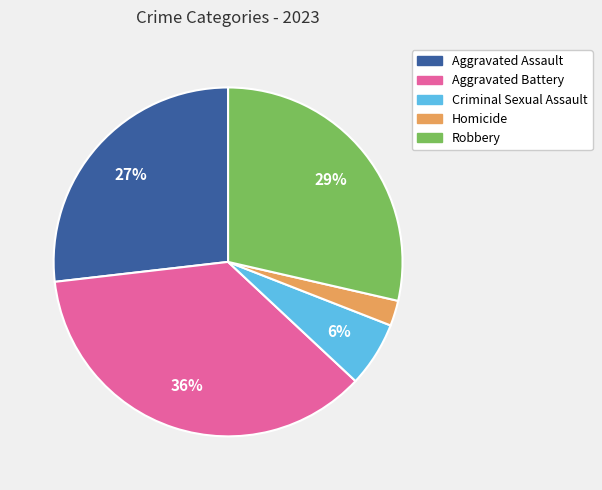

Which has a higher value, Homicide or Robbery?

Robbery